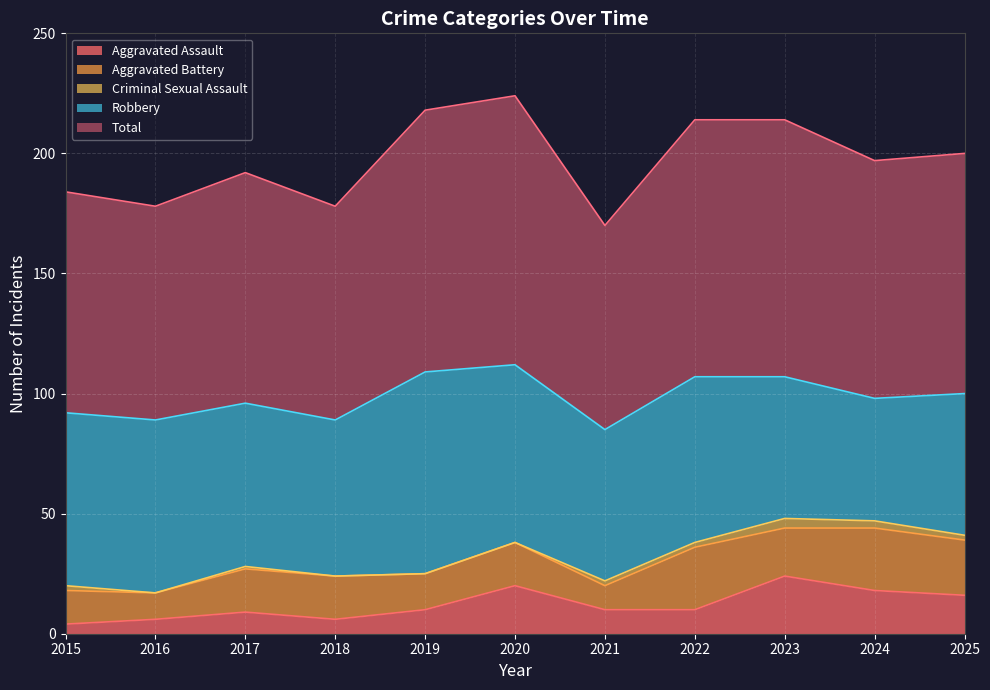

True or false: Aggravated Assault has a value of 16 at 2025.

True